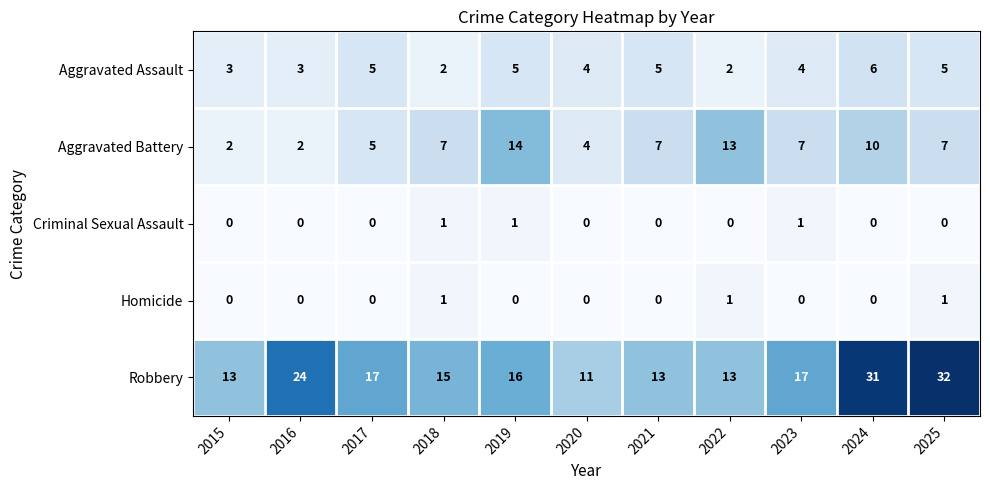

Between 2021 and 2022, which series saw the biggest shift?

Aggravated Battery